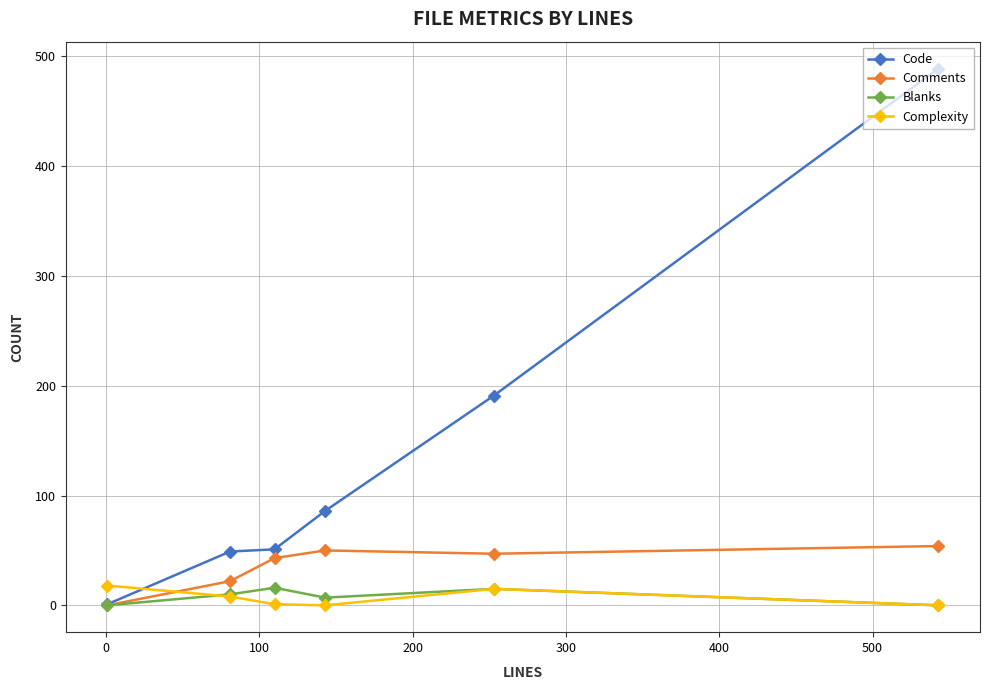

True or false: Comments and Complexity intersect in this chart.

True